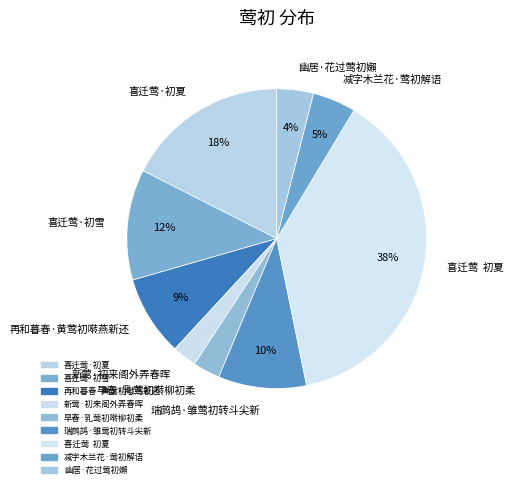

Approximately how many times larger is the value at 减字木兰花·莺初解语 compared to 瑞鹧鸪·雏莺初转斗尖新?

0.5